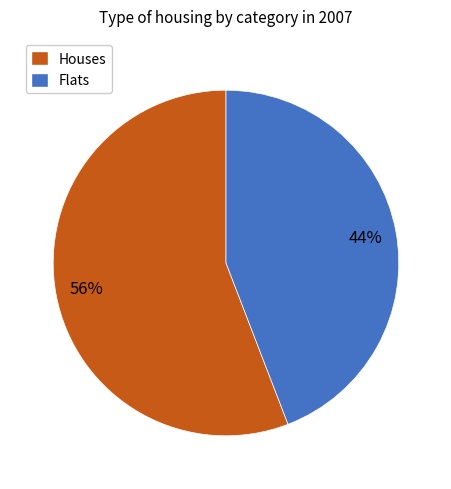

Which category accounts for the majority?

Houses